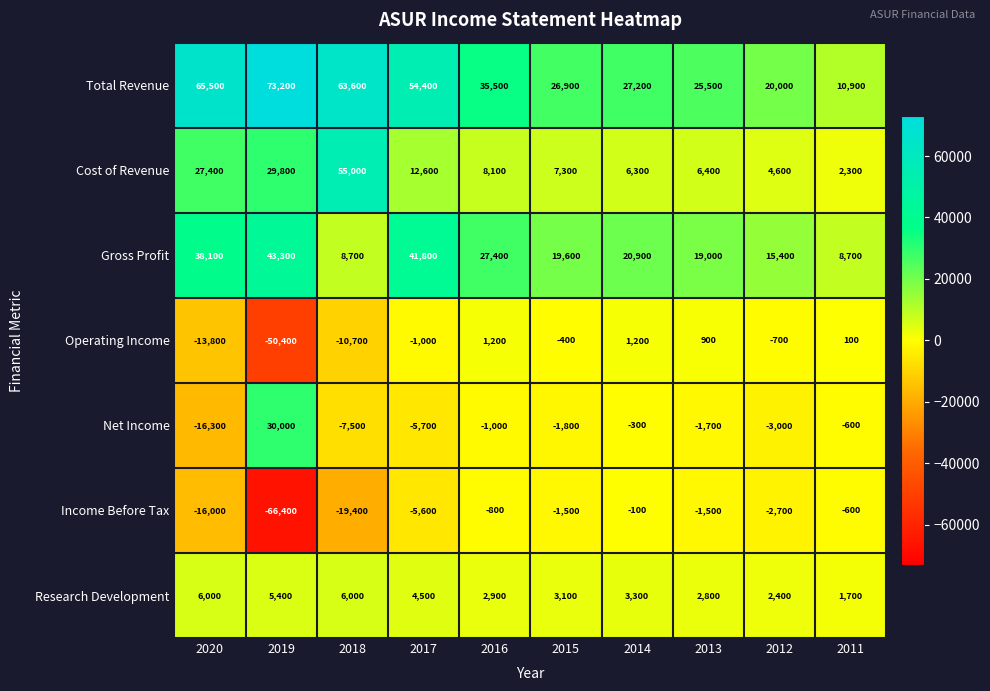

Rank the series by their maximum value, from lowest to highest.

Income Before Tax, Operating Income, Research Development, Net Income, Gross Profit, Cost of Revenue, Total Revenue